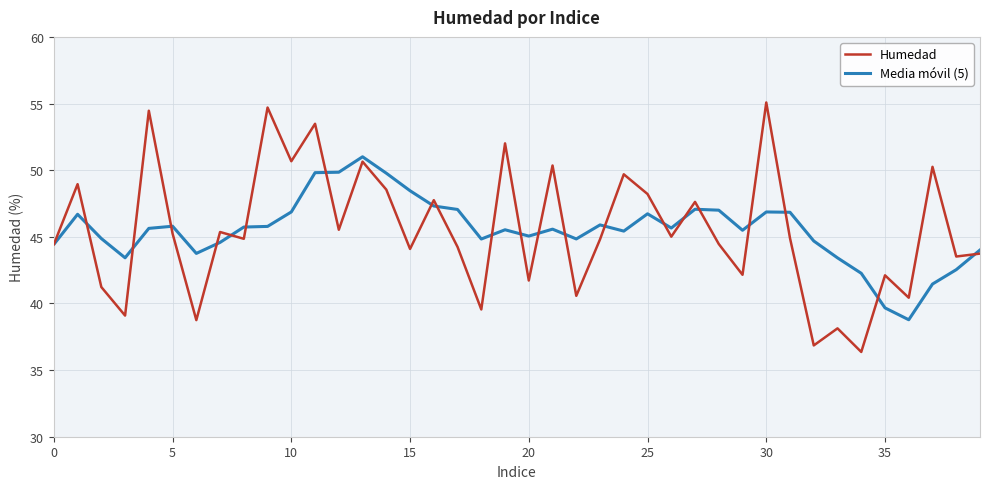

Which series has the widest spread of values?

Humedad